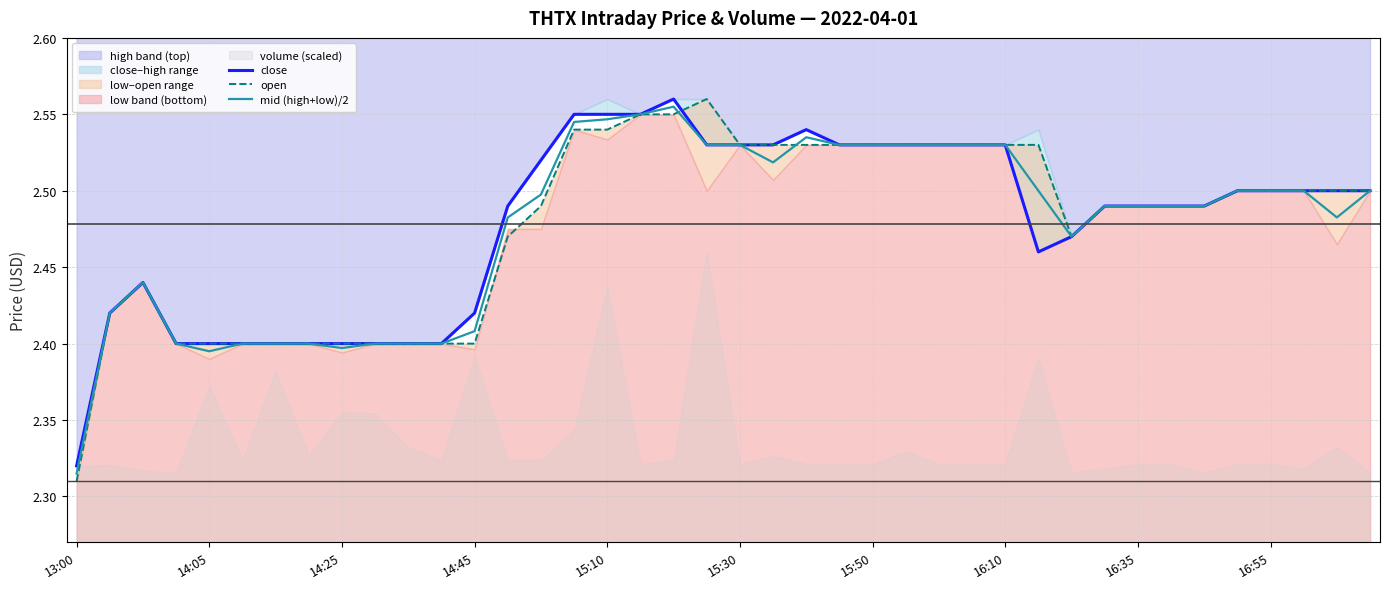

At which label is close closest to 2?

13:00